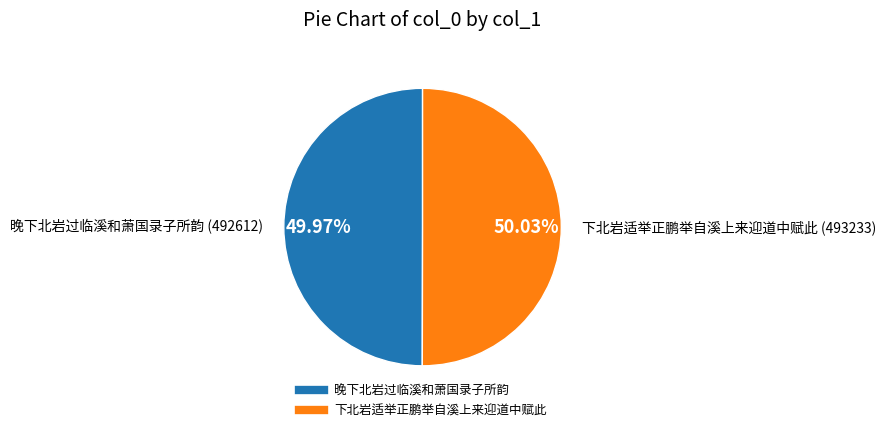

Do 下北岩适举正鹏举自溪上来迎道中赋此 and 晚下北岩过临溪和萧国录子所韵 together represent more than half of the pie?

Yes